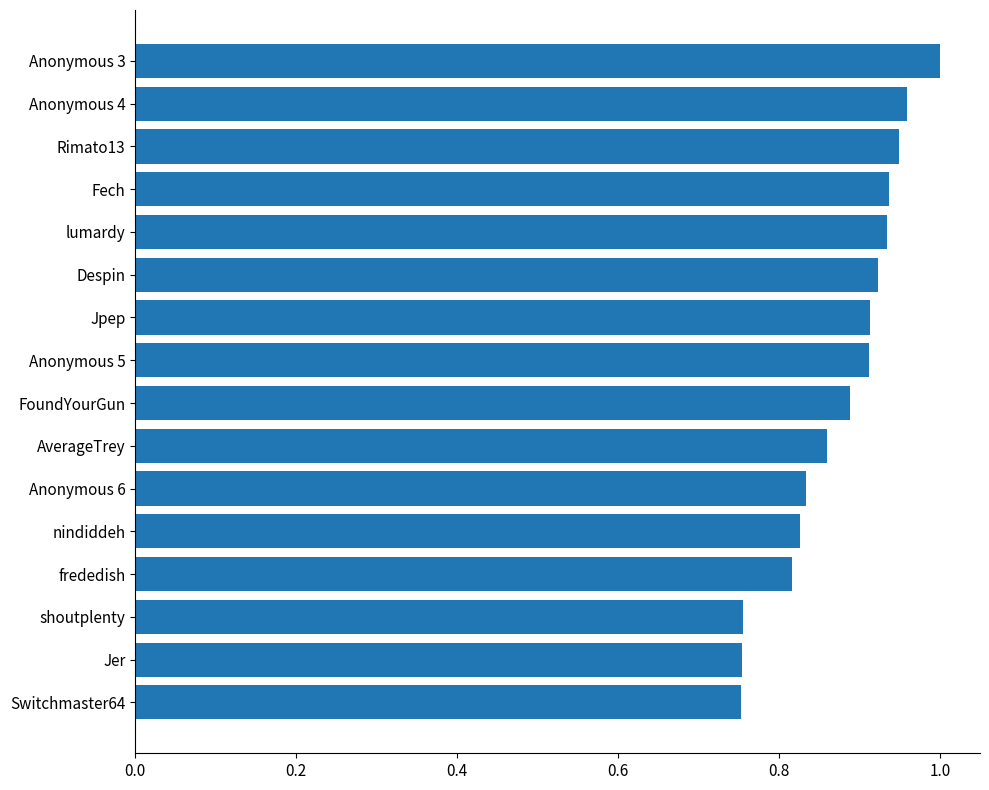

True or false: the data shows 0.3 at Jpep.

False